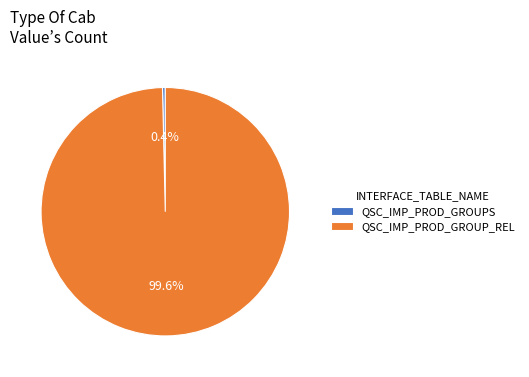

To the nearest percent, what portion does QSC_IMP_PROD_GROUP_REL represent?

100%